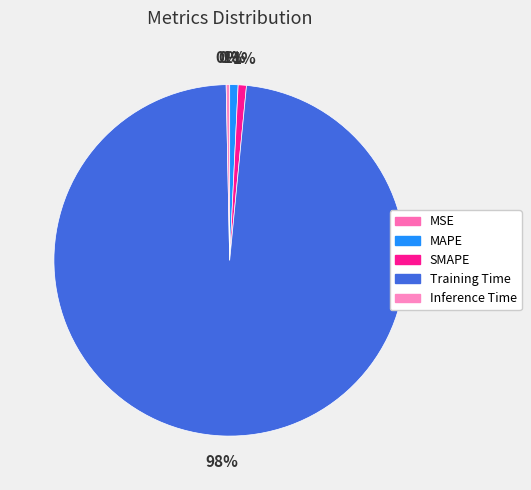

How many slices are in this pie chart?

5